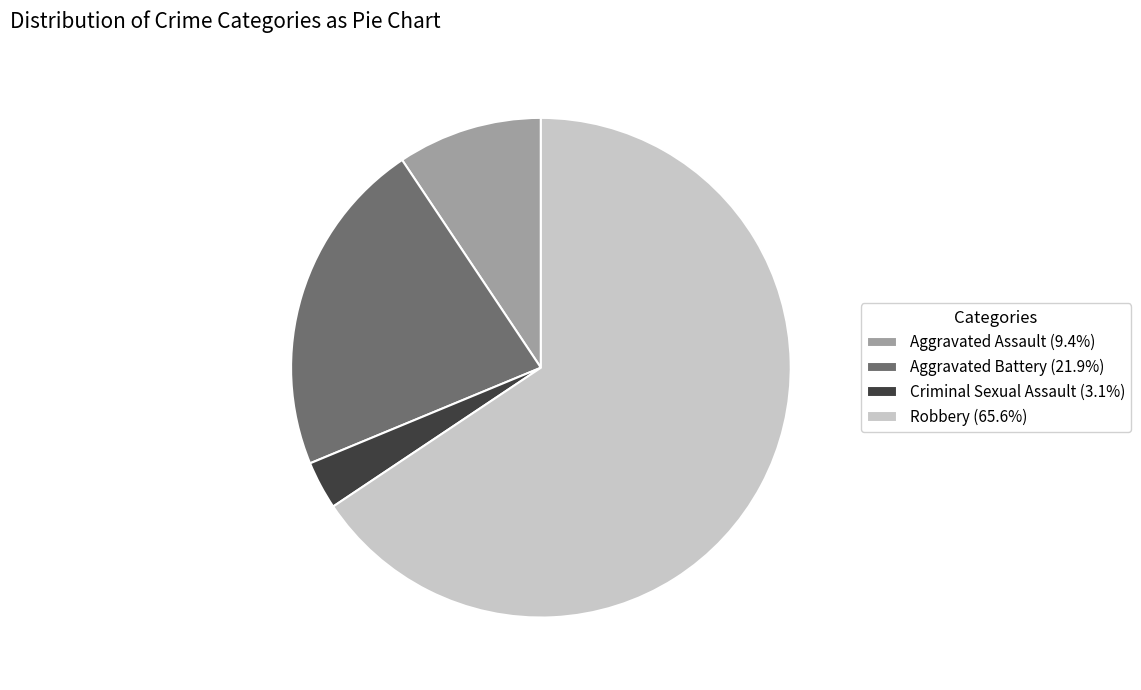

Approximately how many times larger is the value at Aggravated Battery (21.9%) compared to Criminal Sexual Assault (3.1%)?

7.0